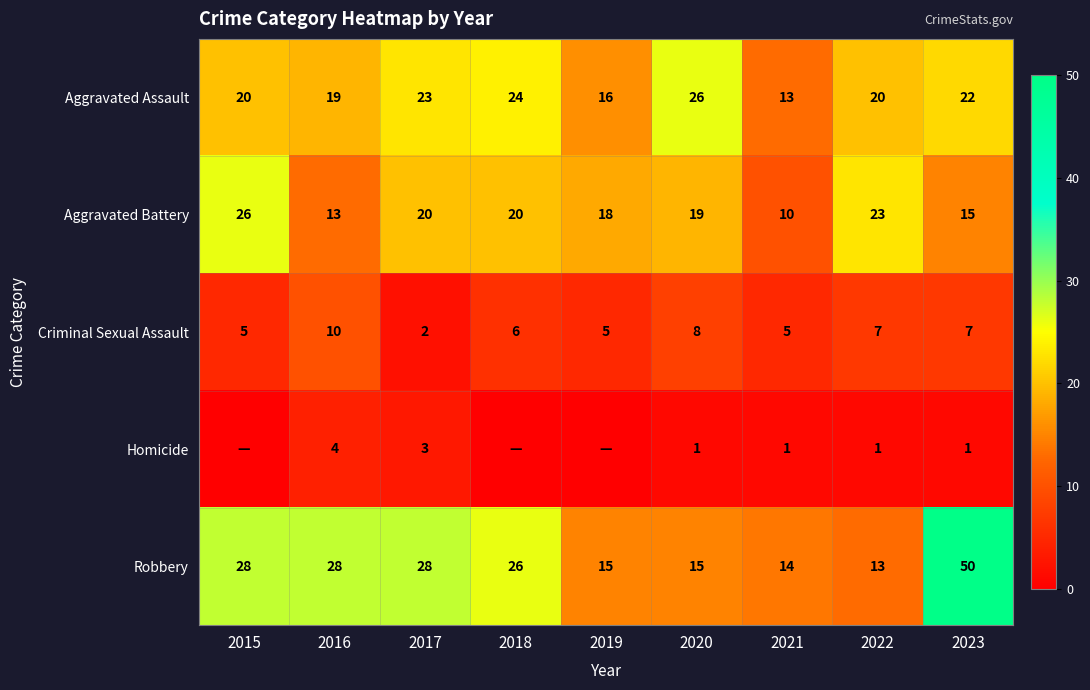

What is the sum of all Homicide values?

11